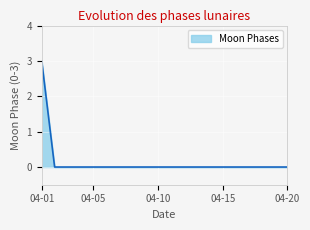

What is the greatest value displayed?

3